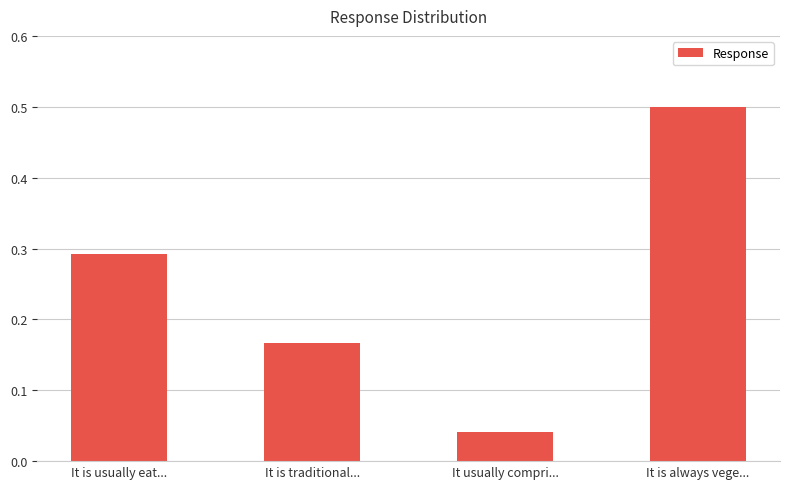

What is the sum of all values?

1.0